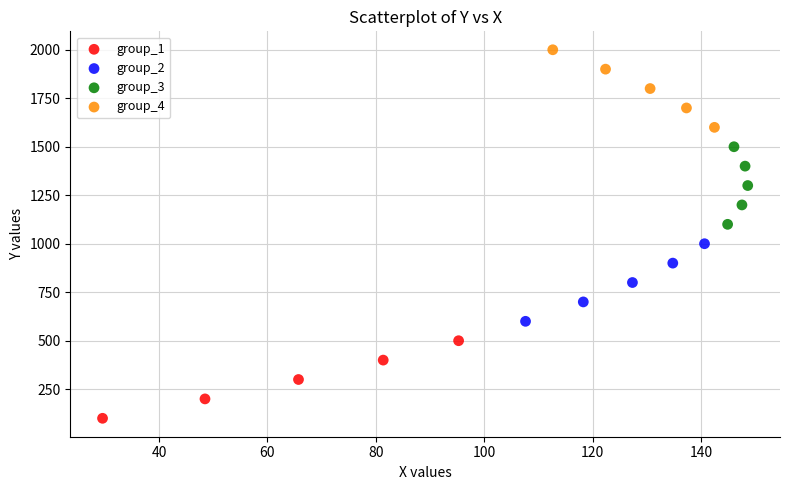

Which series contains the lowest Y value?

group_1